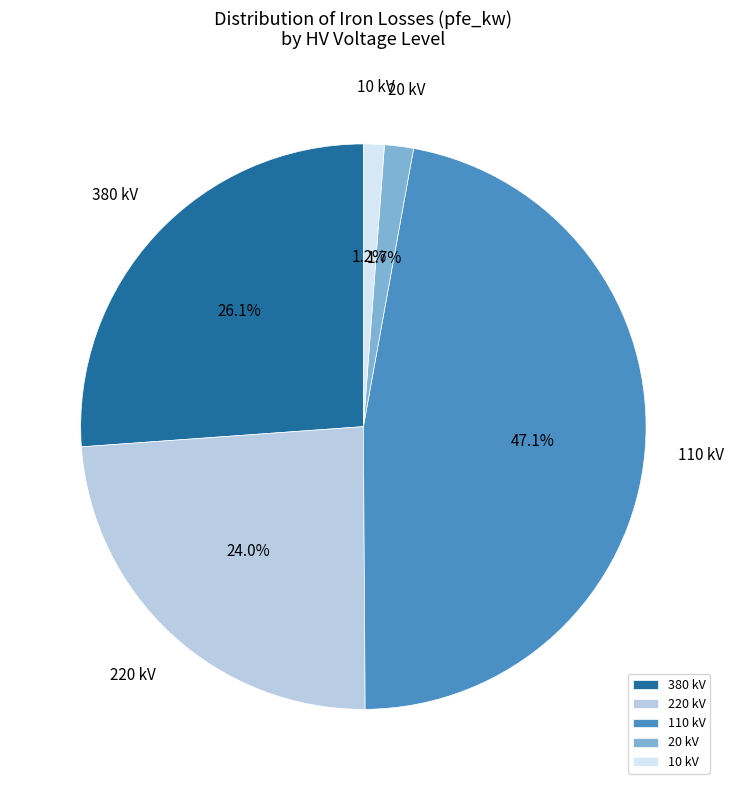

Which slice is the largest?

110 kV